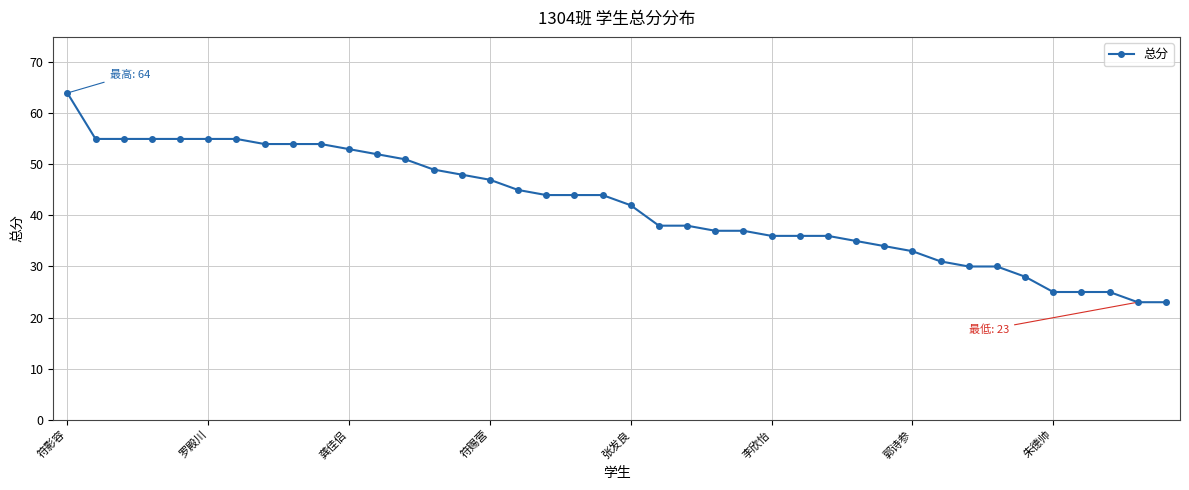

What is the sum of all values?

1675